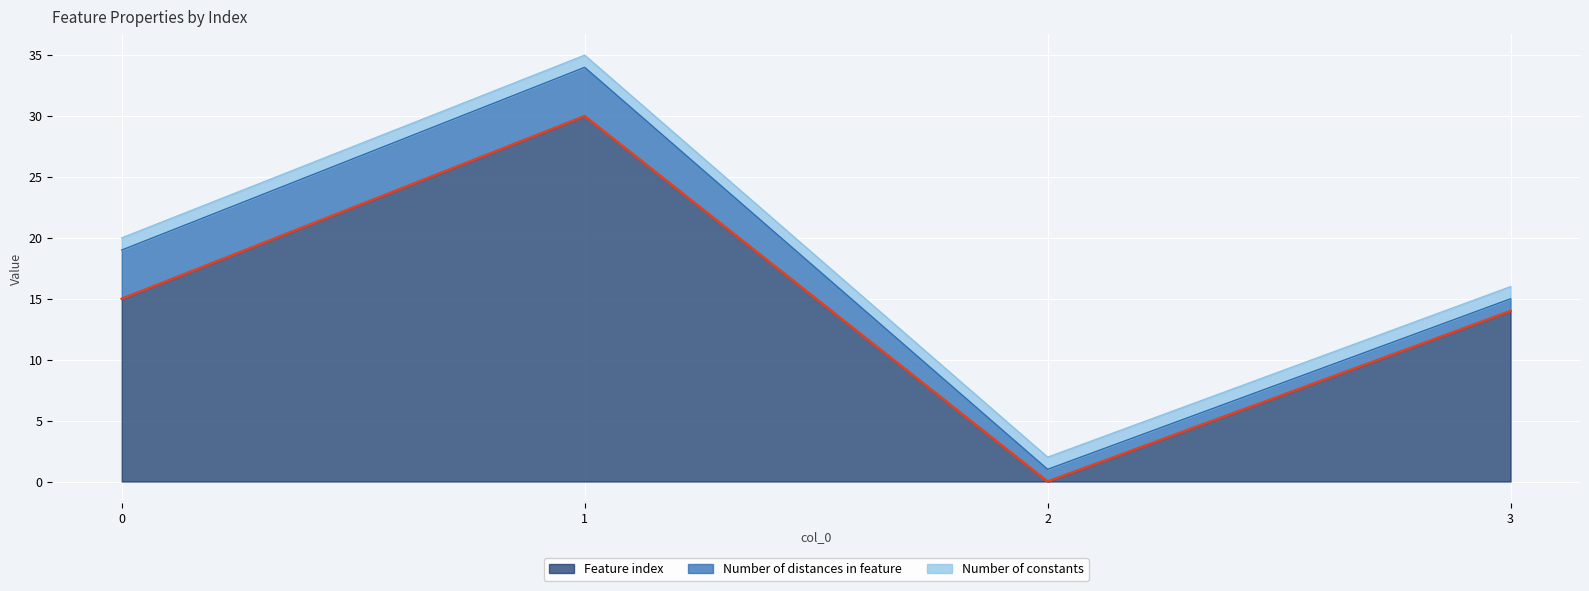

What value does the Number of constants series have at 3?

1